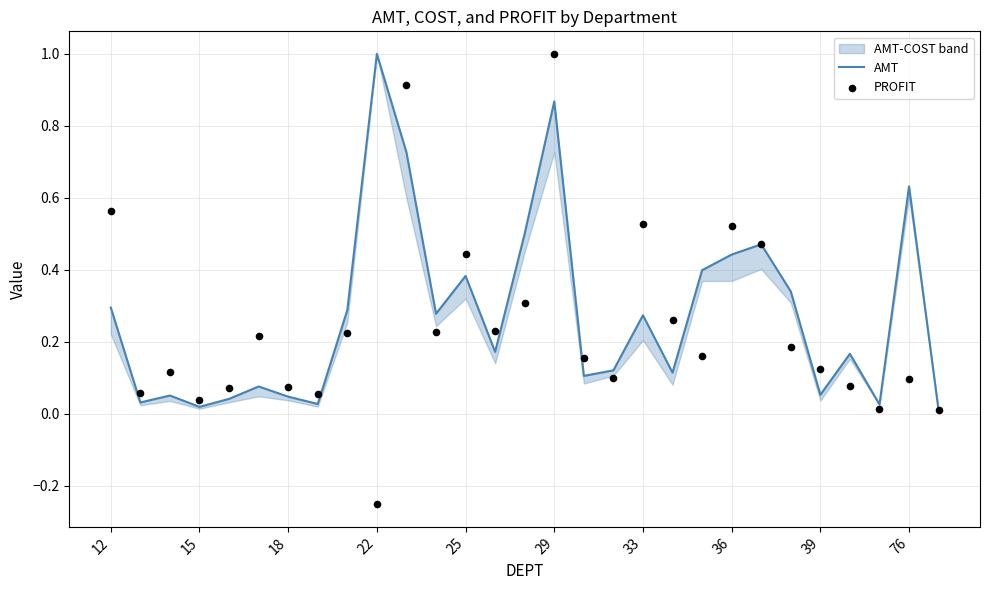

At how many categories does at least one series exceed 0?

29